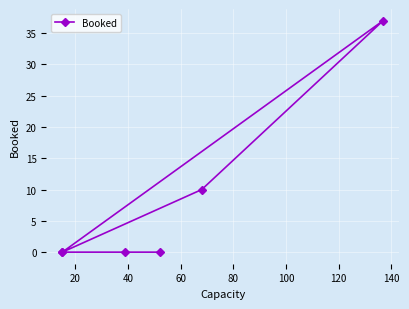

How many values are between 0 and 10?

5